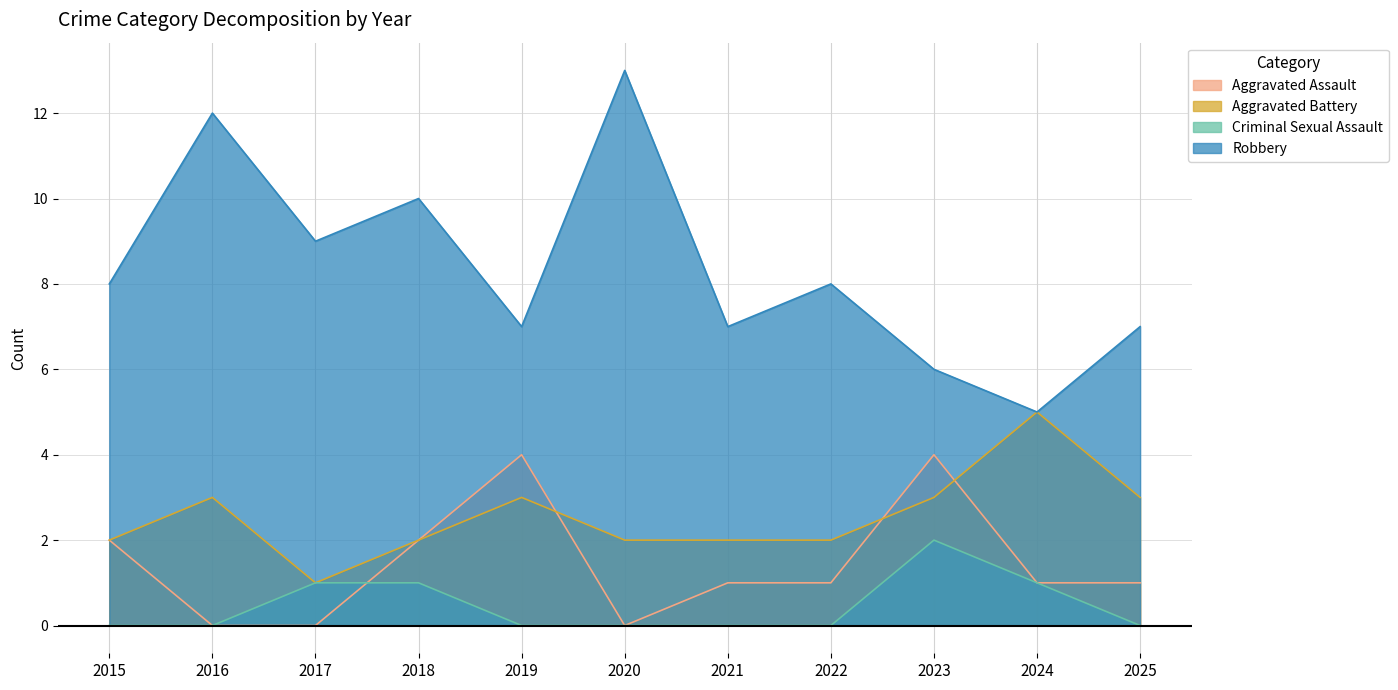

In Aggravated Assault, how many points are higher than both neighbors (excluding endpoints)?

2